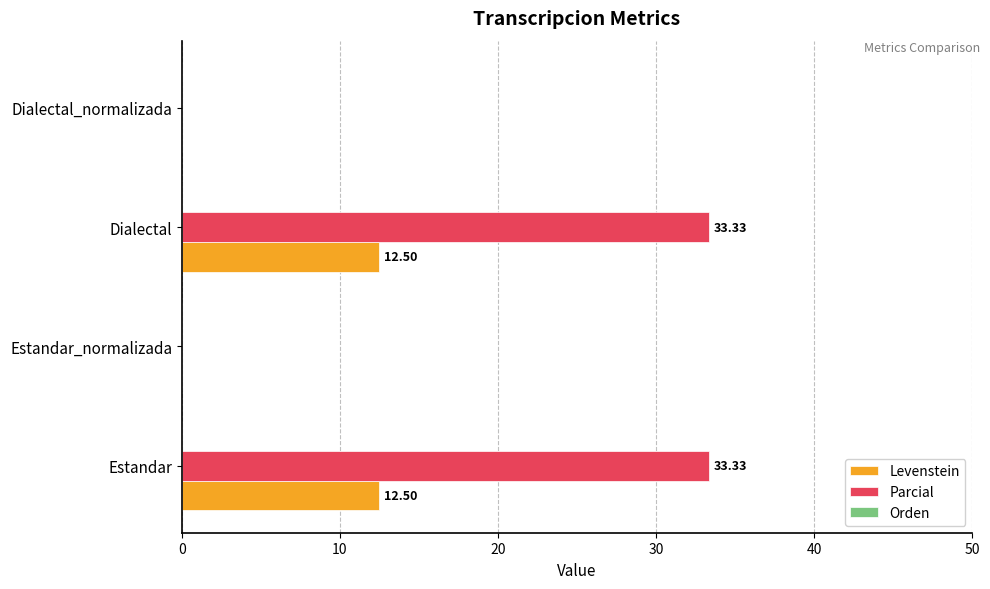

How many data points does each series have?

4